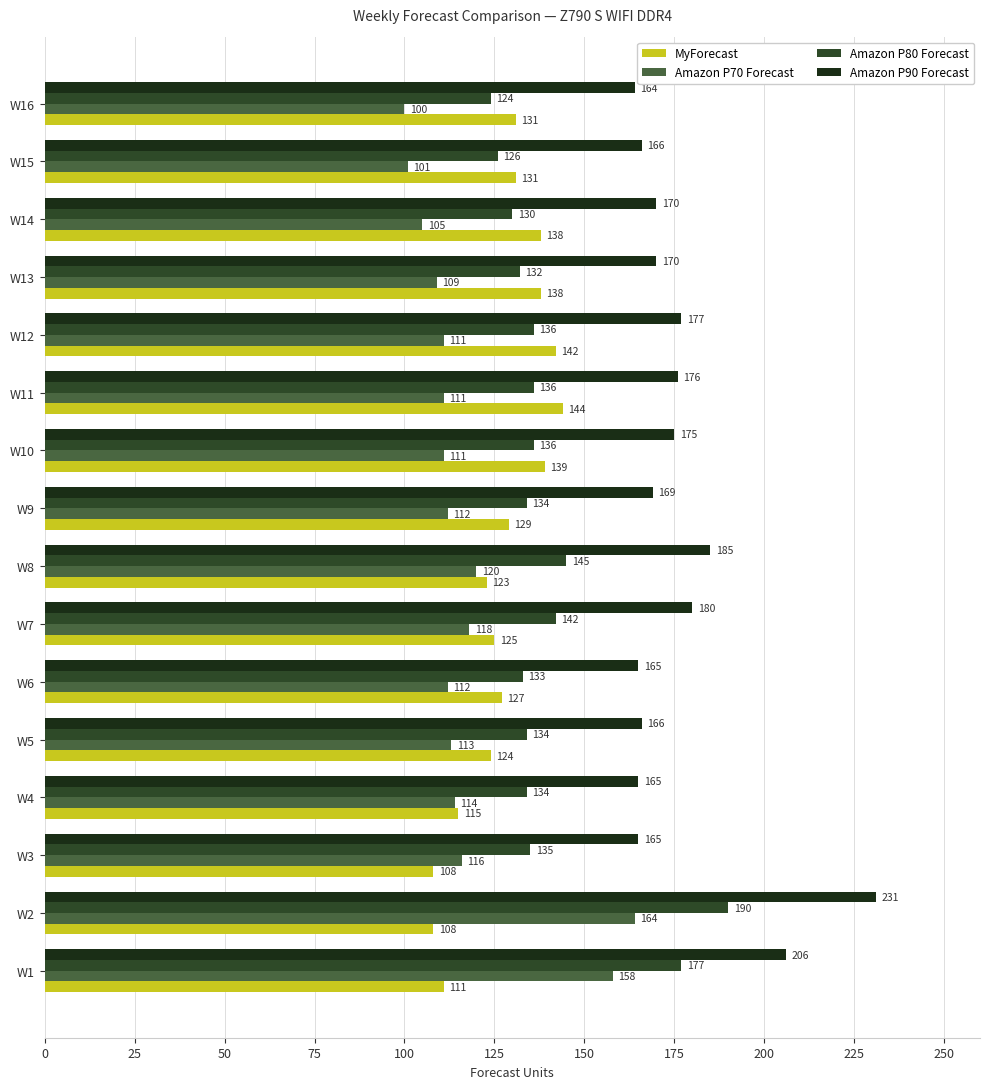

How many values in the Amazon P70 Forecast series are below 112?

7